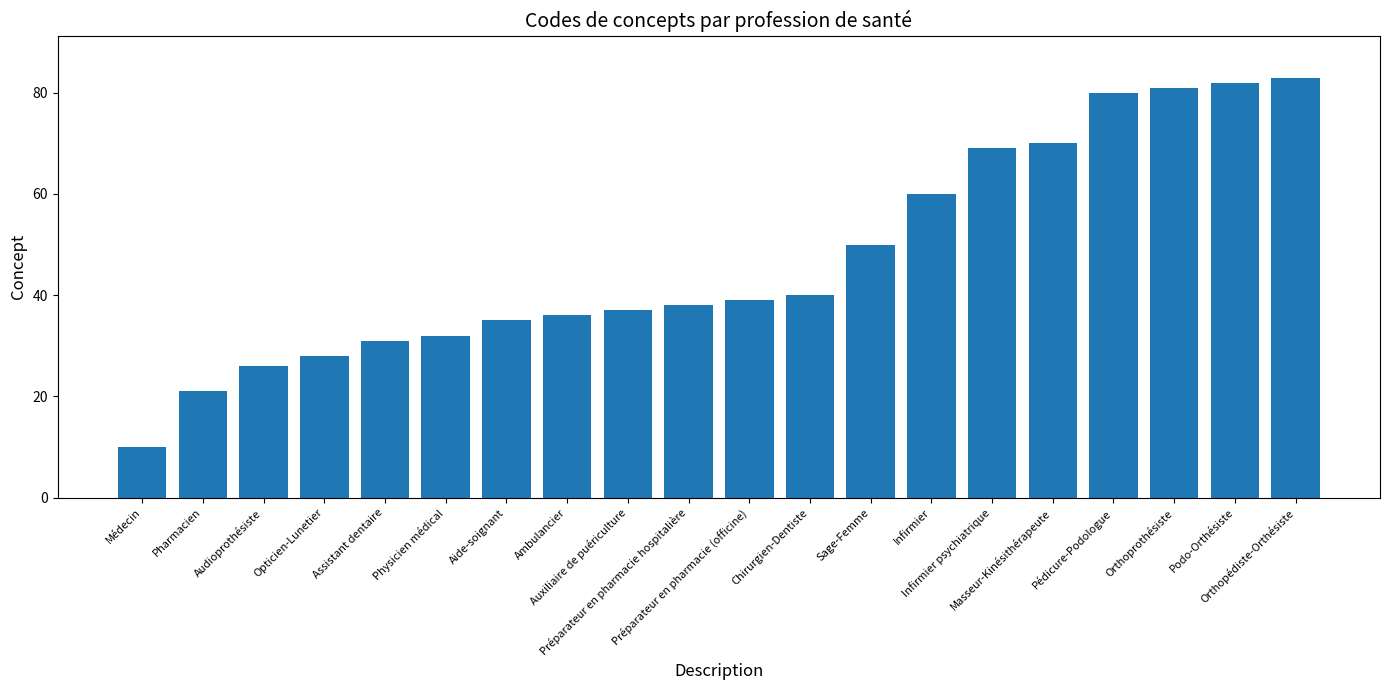

What position from the left is Préparateur en pharmacie hospitalière?

10